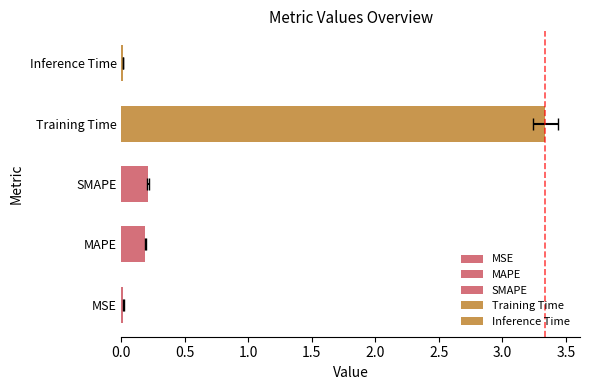

What is the value of the 4th bar from the left?

3.3